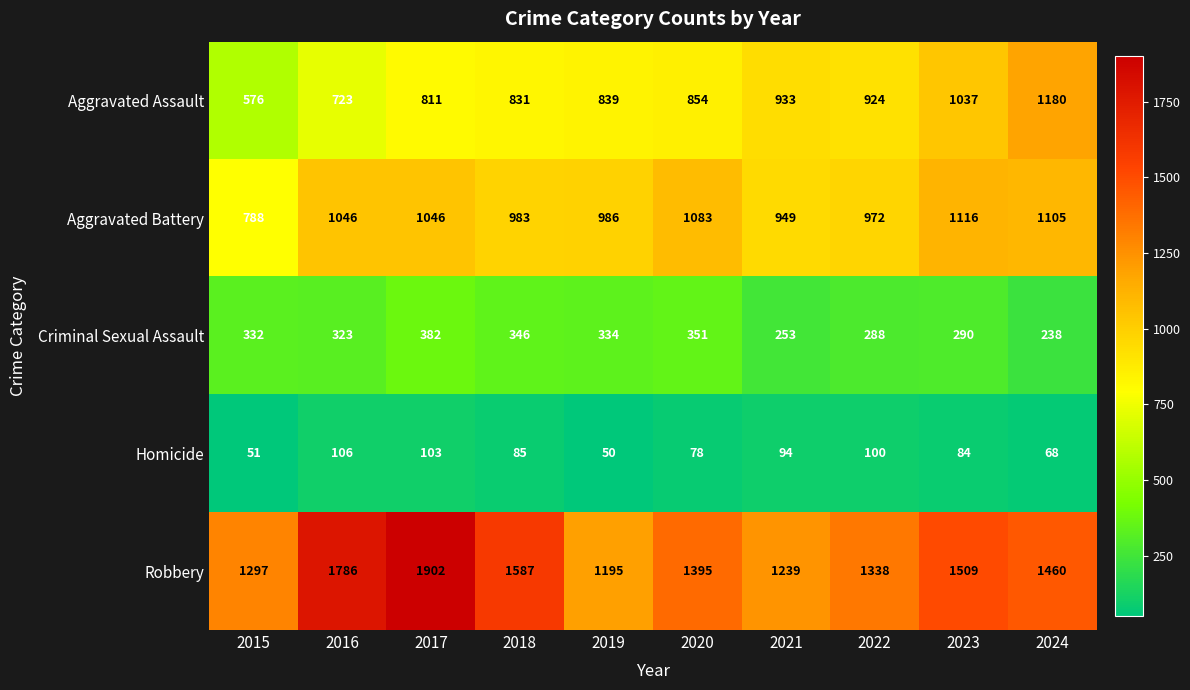

Which series changed the most between 2018 and 2022?

Robbery